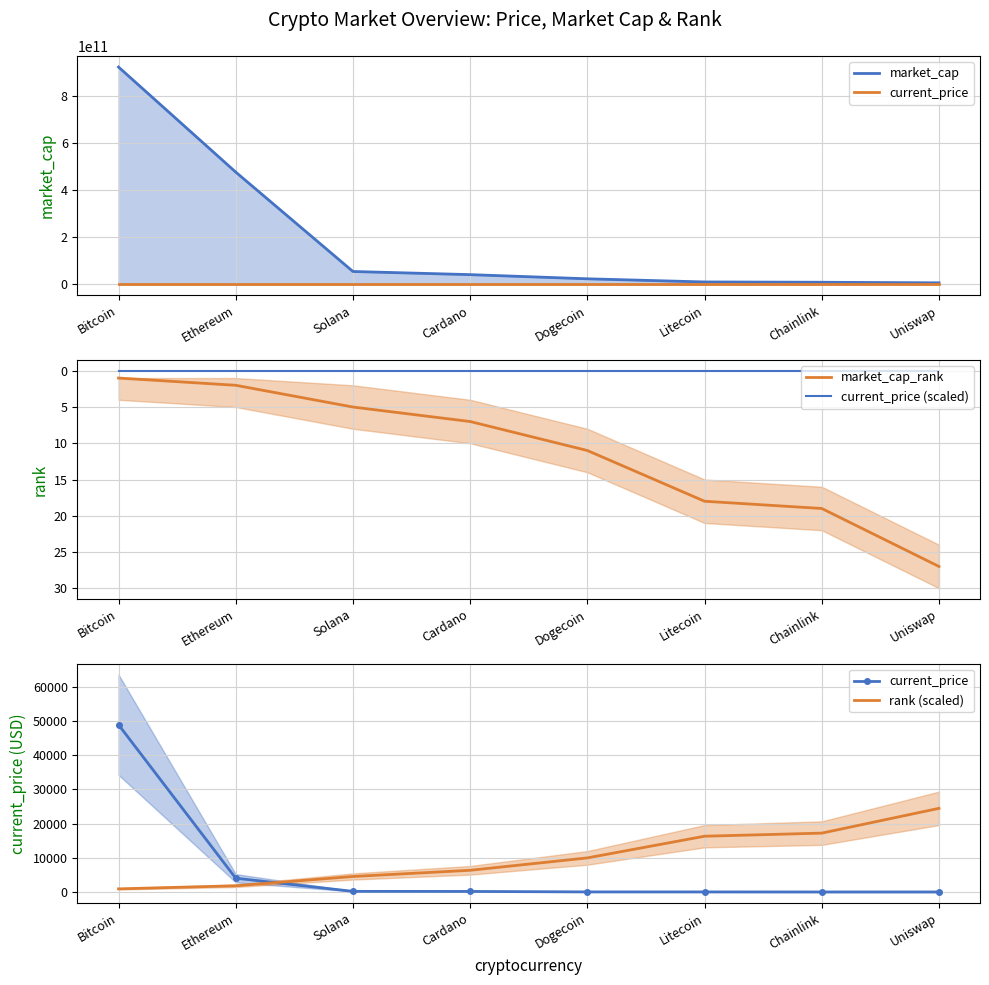

What position from the left is Bitcoin?

1